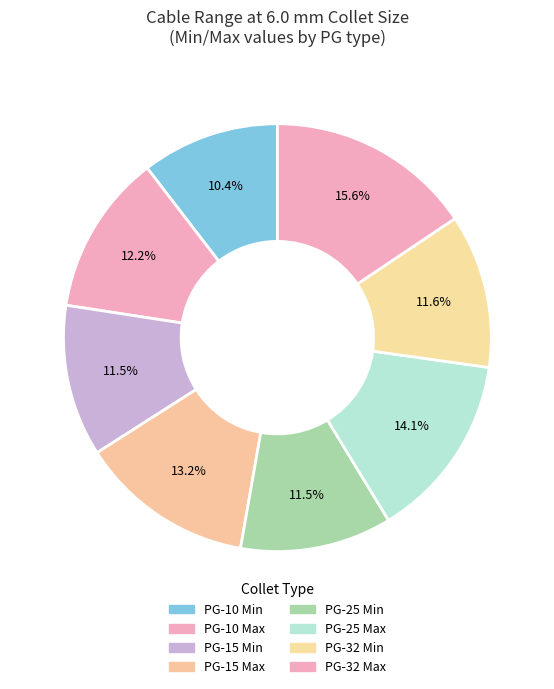

Combined, do PG-32 Max and PG-15 Min account for over 50%?

No